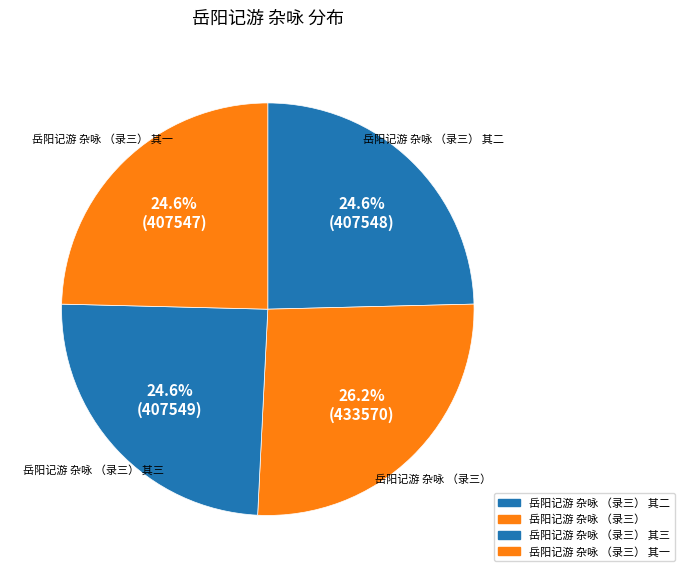

Which category has the smallest portion of the pie?

岳阳记游 杂咏 （录三） 其一